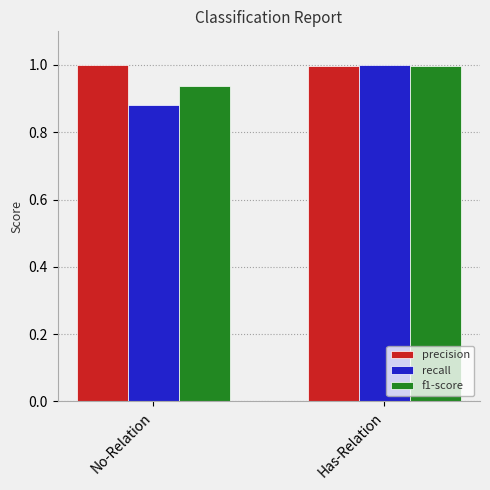

True or false: f1-score has a value of 1.0 at Has-Relation.

True